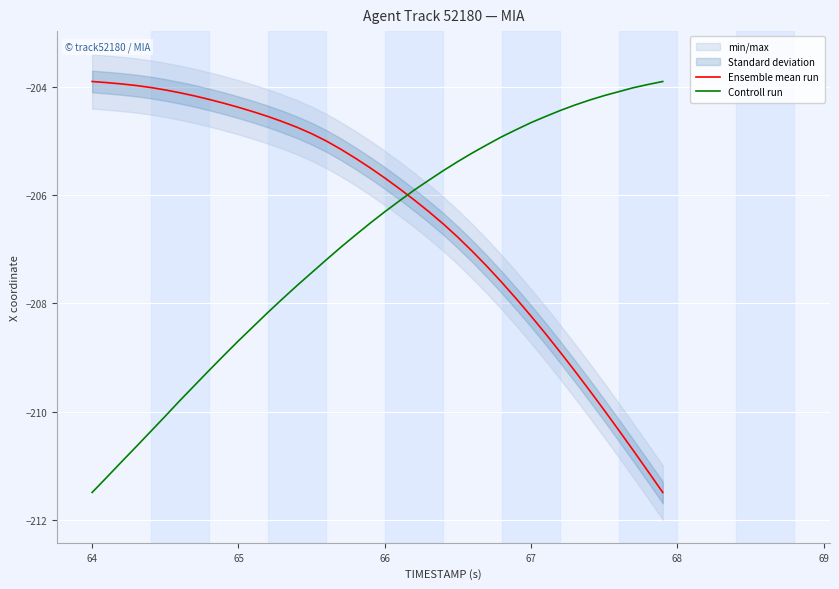

Count the number of categories in the chart.

40